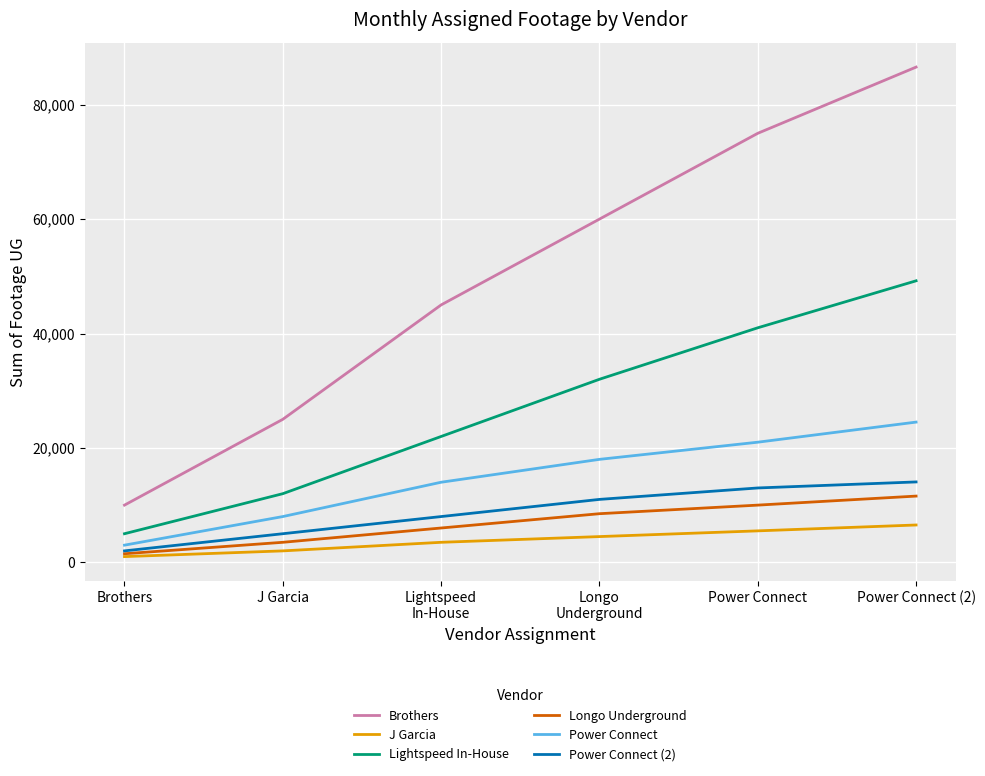

What is the smallest value displayed?

1000